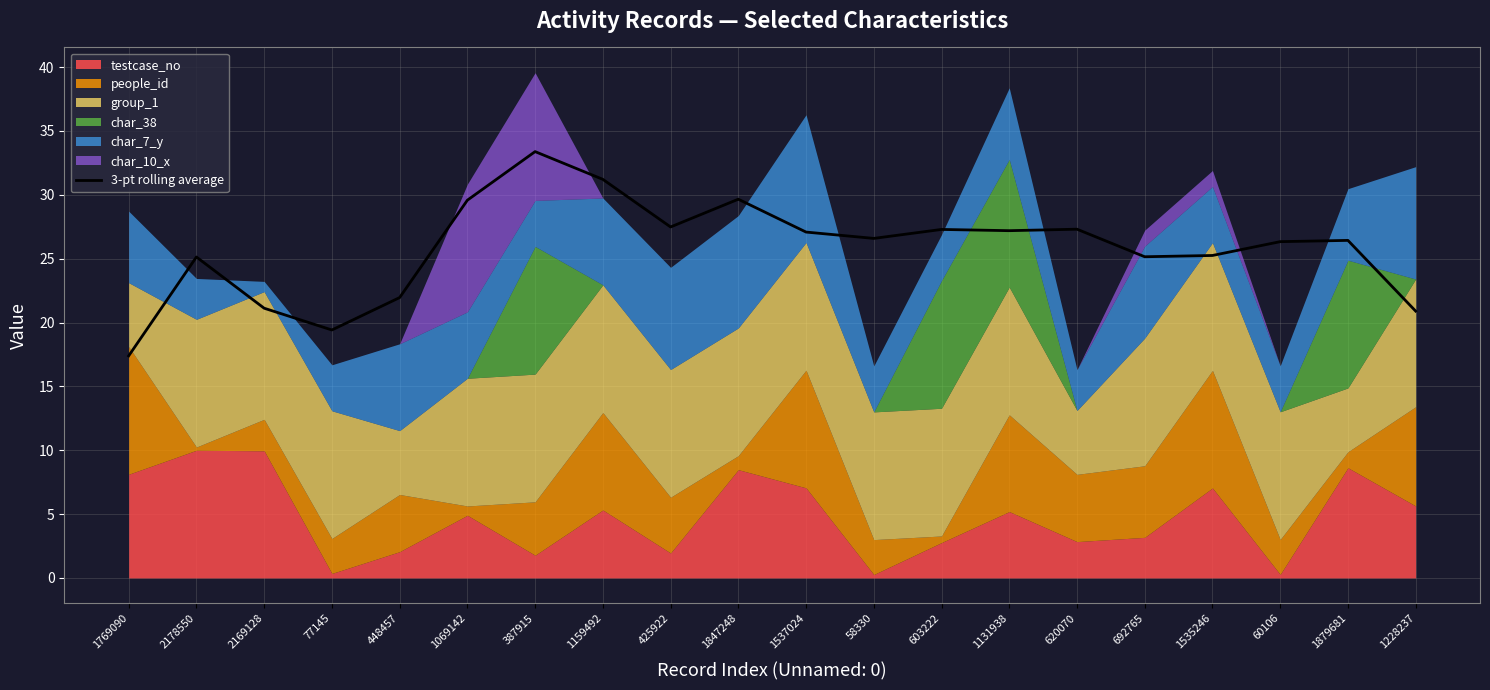

Where does the data first go above 26?

1069142